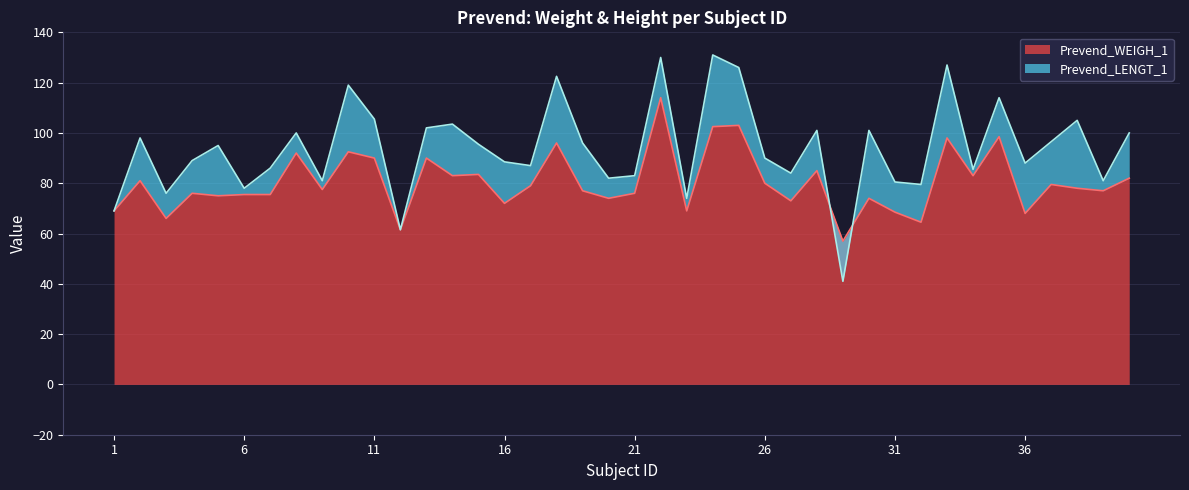

Where does the data first go above 78?

2